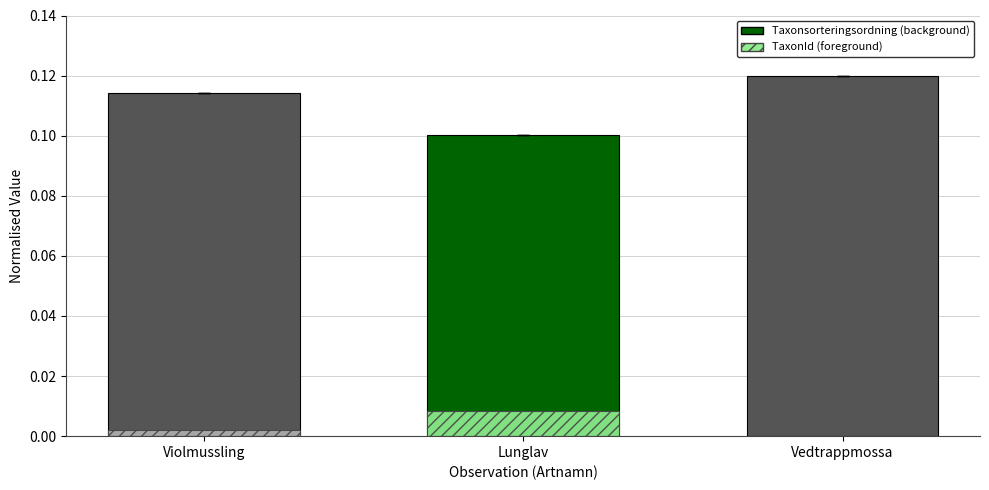

What is the spread (max minus min) of values at Lunglav?

0.1